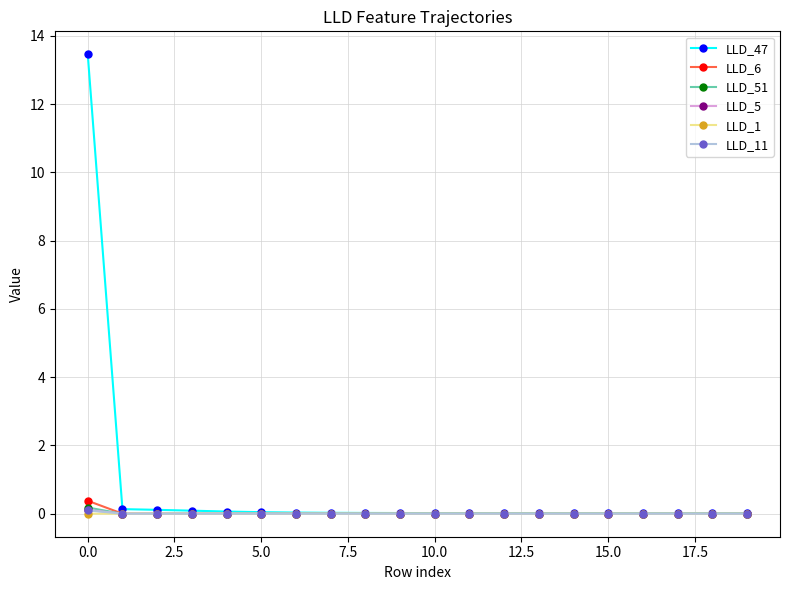

Which series has the widest spread of values?

LLD_47